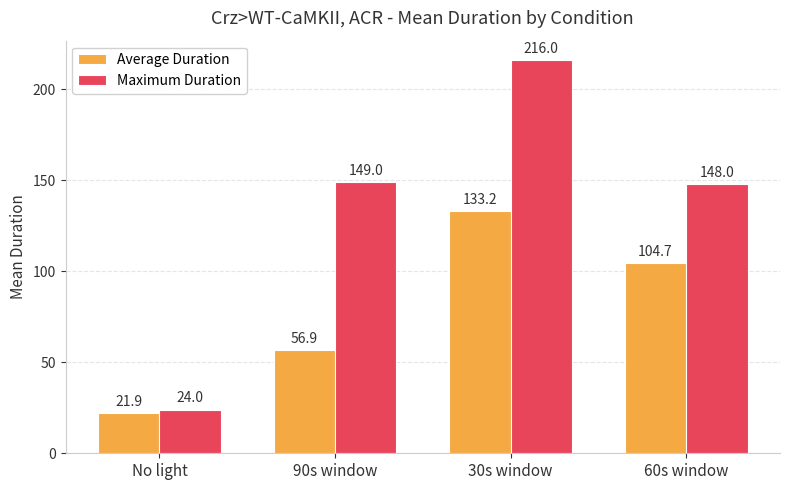

What are all the series names shown in the legend?

Average Duration, Maximum Duration